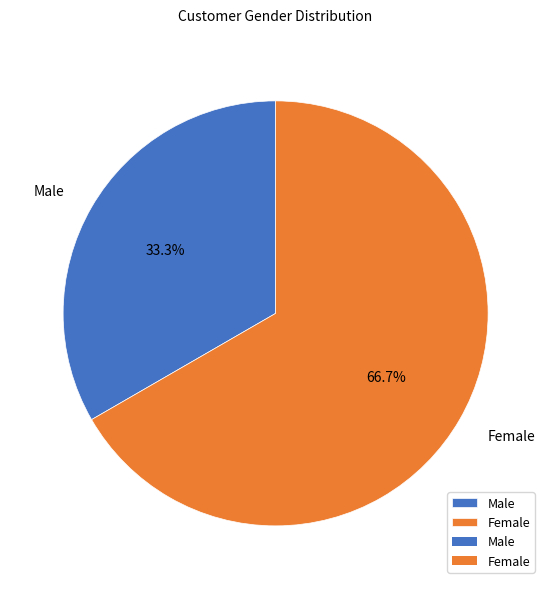

Is it true that Female is 74% of the pie?

False